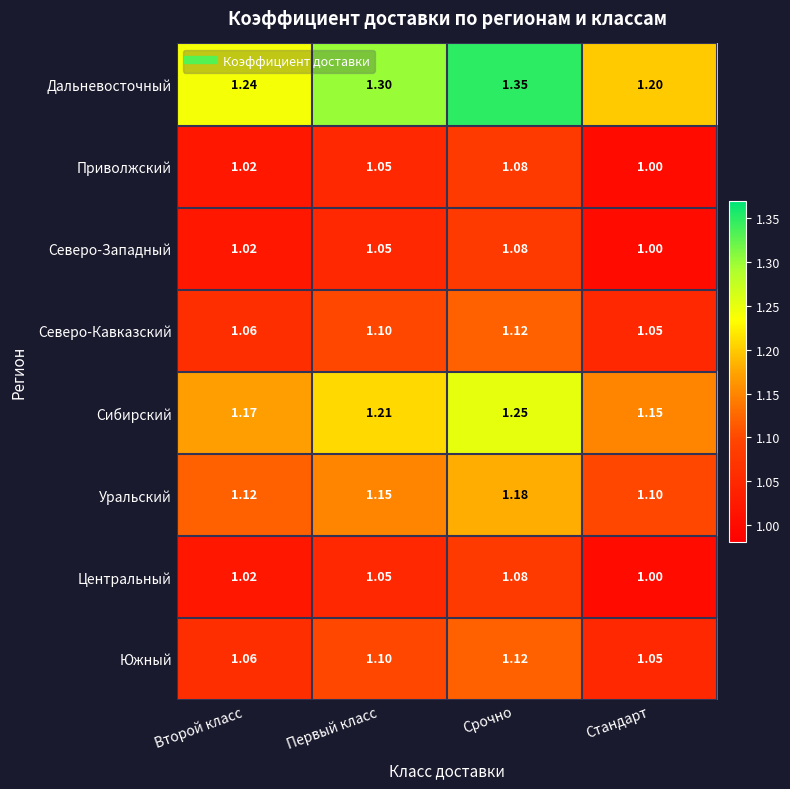

Which series has the largest total across all categories?

Дальневосточный